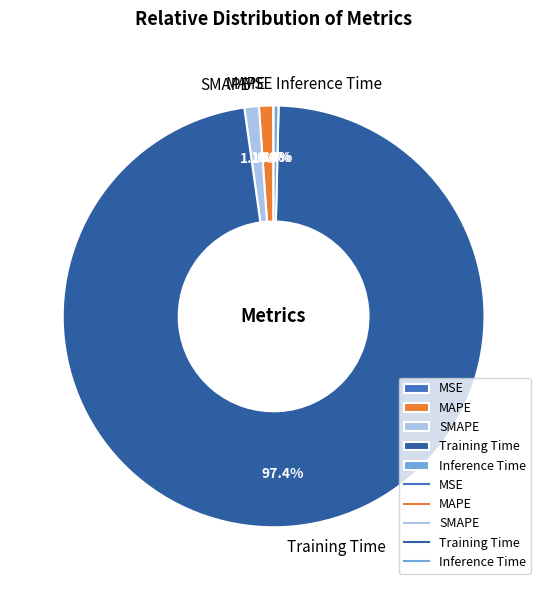

Which category accounts for the majority?

Training Time